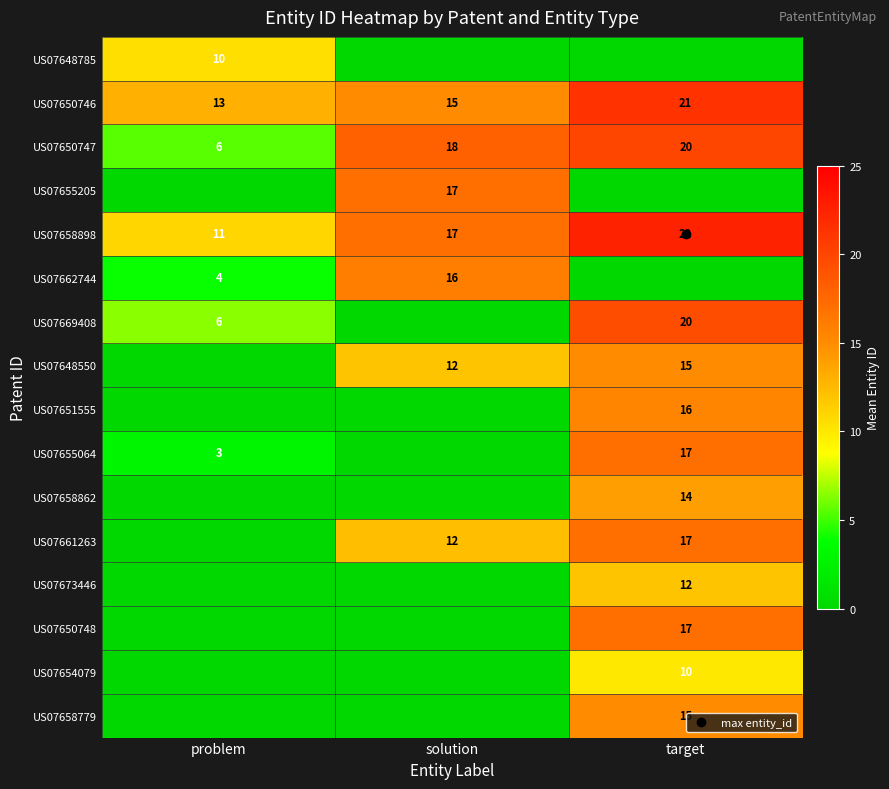

At which label is US07669408 closest to 9?

problem